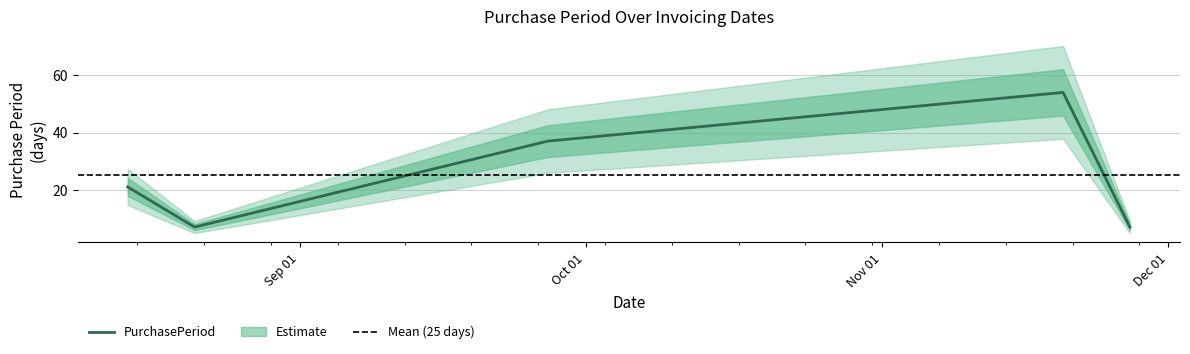

Which has a higher value, 2017-08-21 or 2017-09-27?

2017-09-27